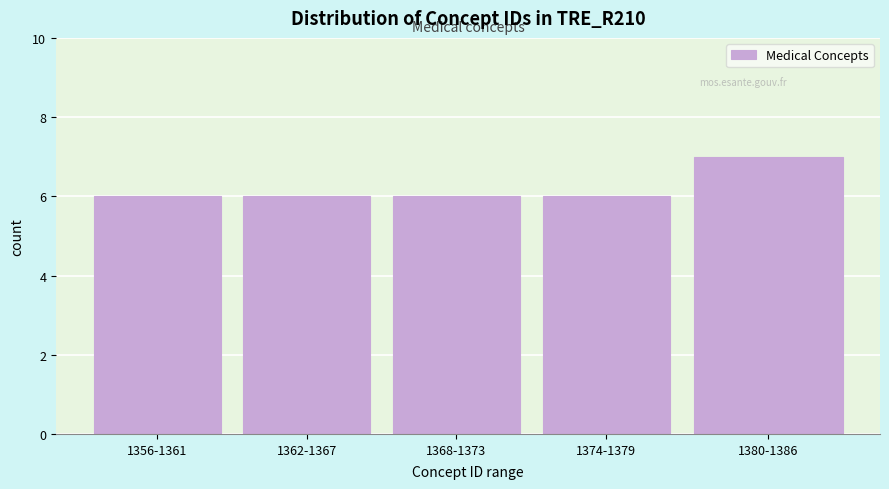

Reading left to right, extract all data points from this chart.

1356-1361=6	1362-1367=6	1368-1373=6	1374-1379=6	1380-1386=7